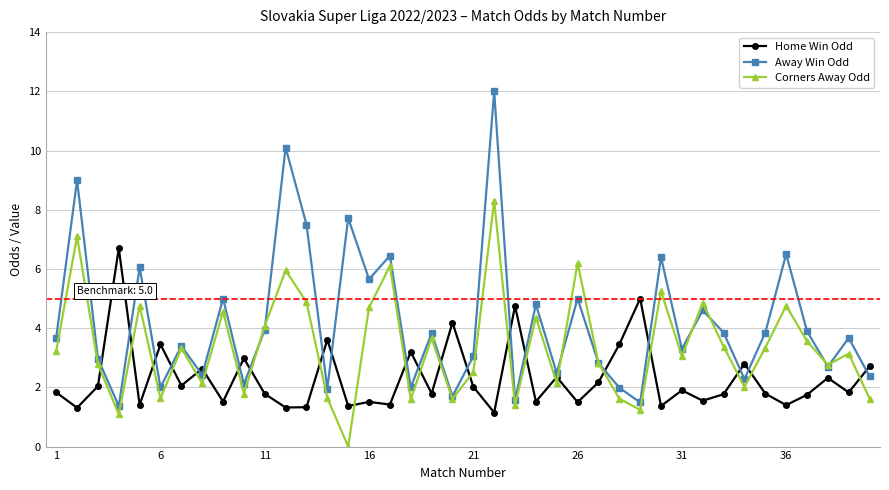

How many times do Away Win Odd and Home Win Odd cross each other?

21